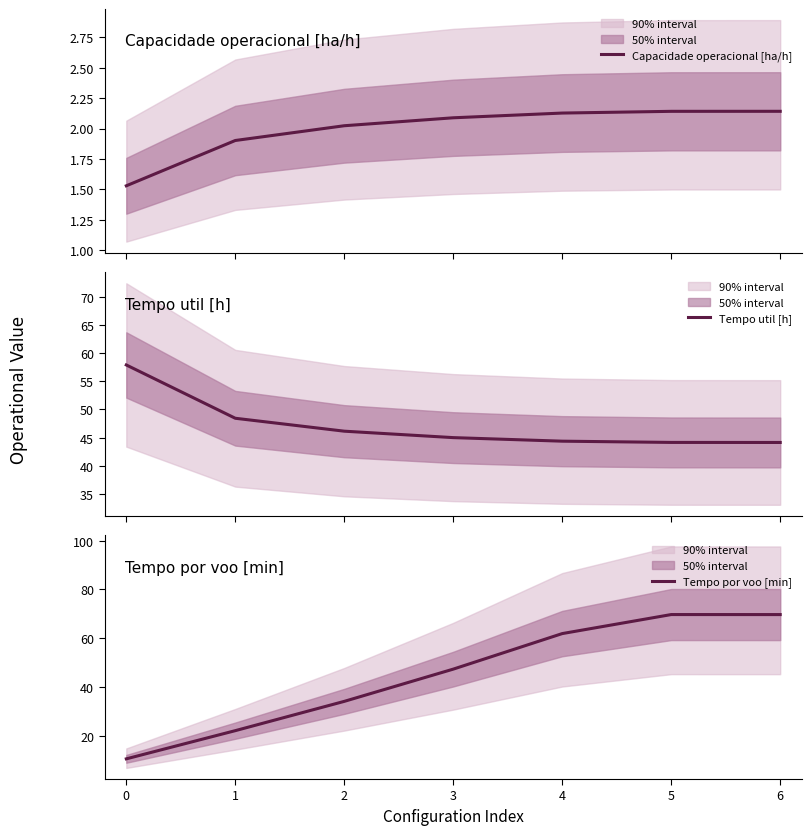

True or false: Tempo util [h] has more than 1 points higher than both neighbors.

False